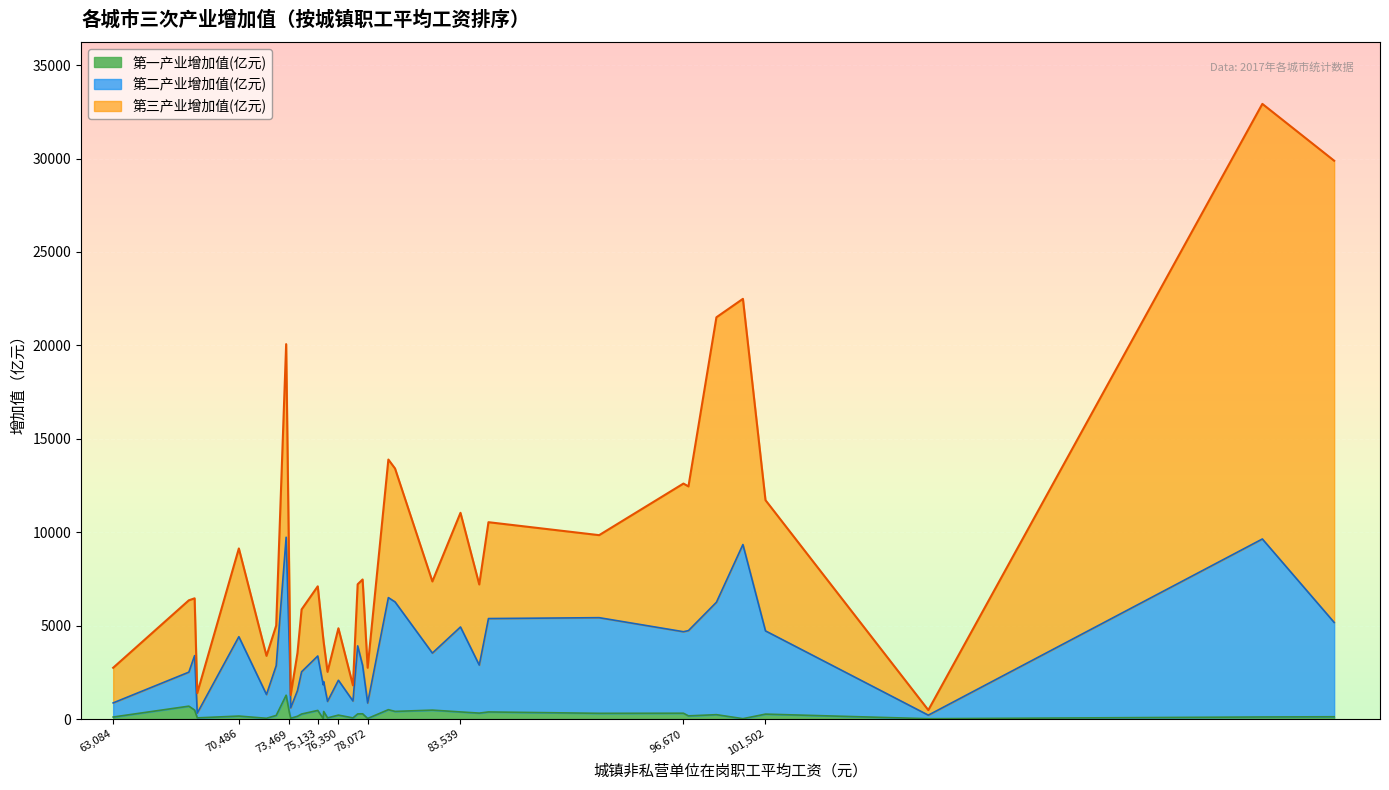

True or false: 第三产业增加值(亿元) and 第一产业增加值(亿元) cross at least once.

False